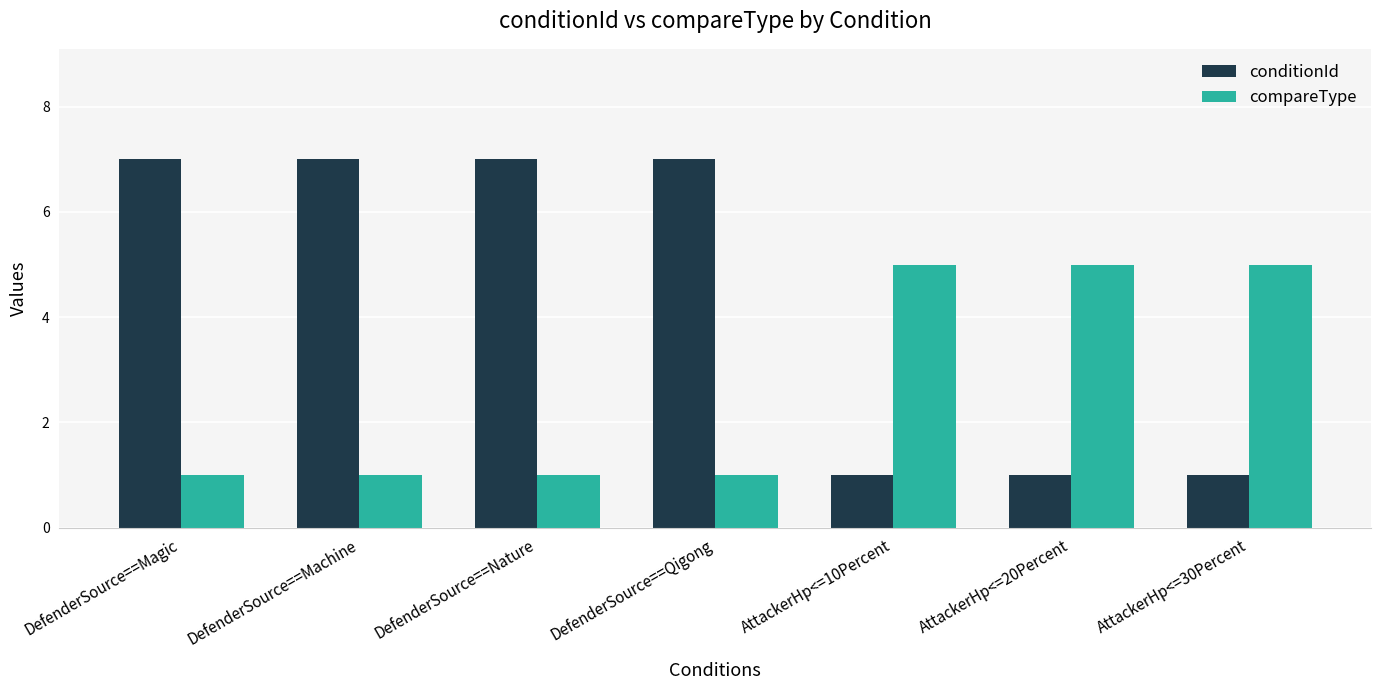

Which series has the largest total across all categories?

conditionId